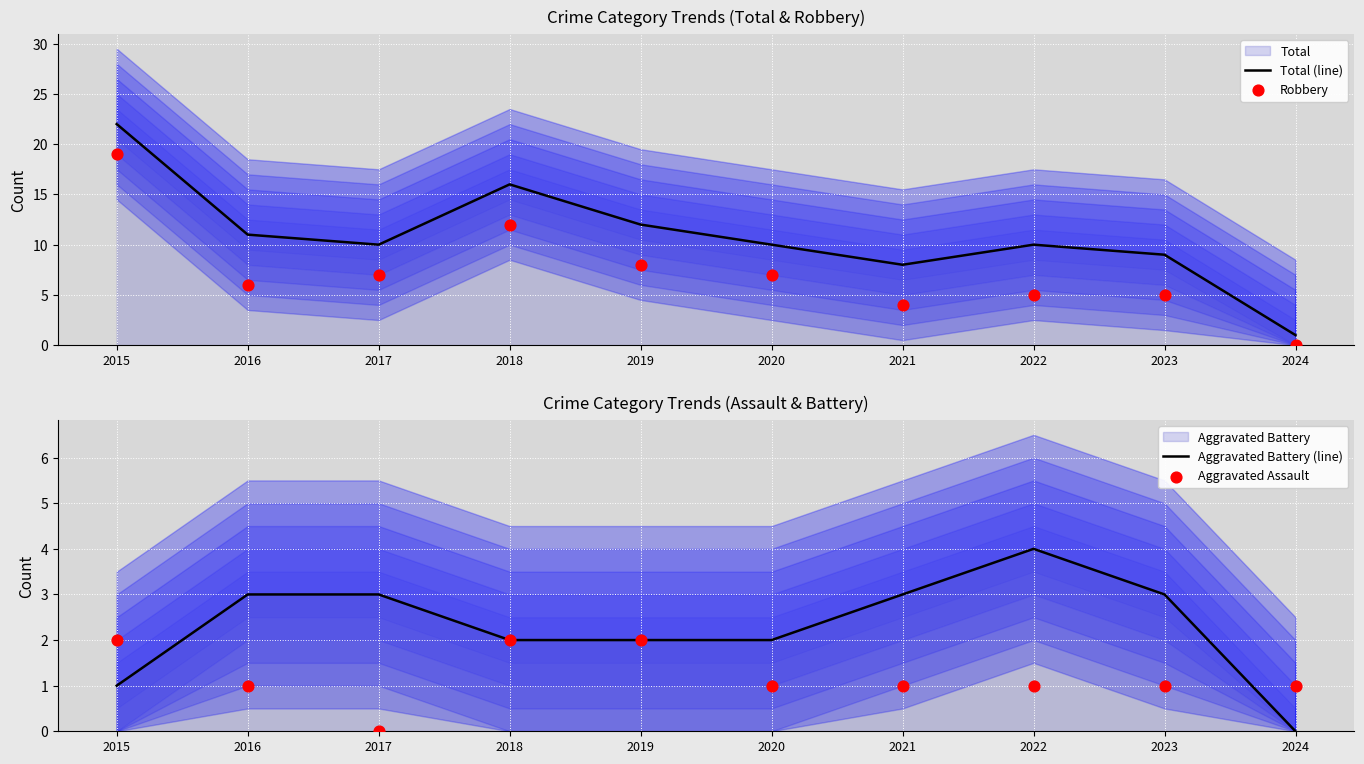

At which category is the sum across all series the highest?

2015